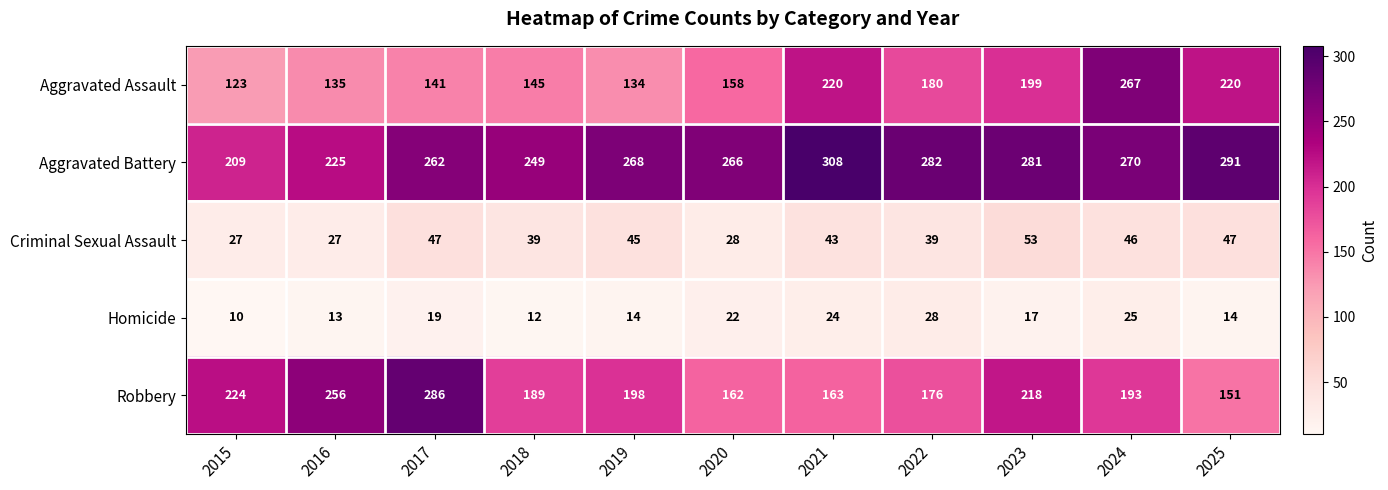

Rank the series by their maximum value, from lowest to highest.

Homicide, Criminal Sexual Assault, Aggravated Assault, Robbery, Aggravated Battery